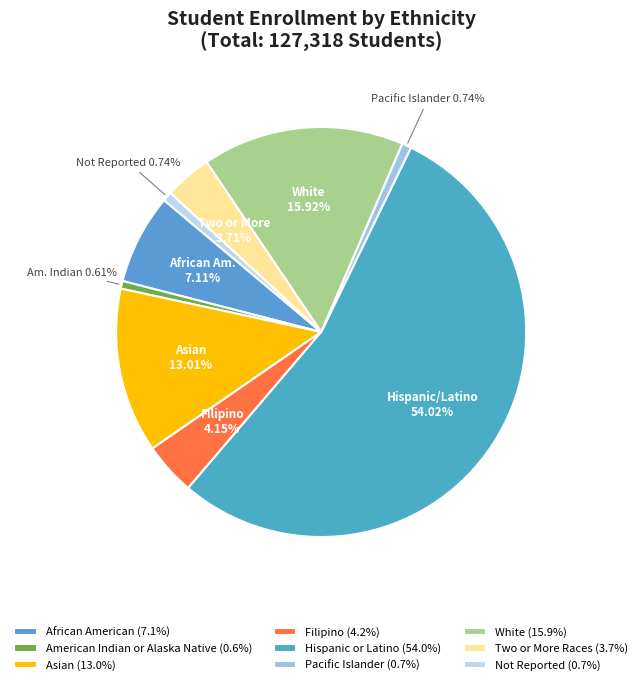

What is the largest slice in the pie chart?

Hispanic or Latino